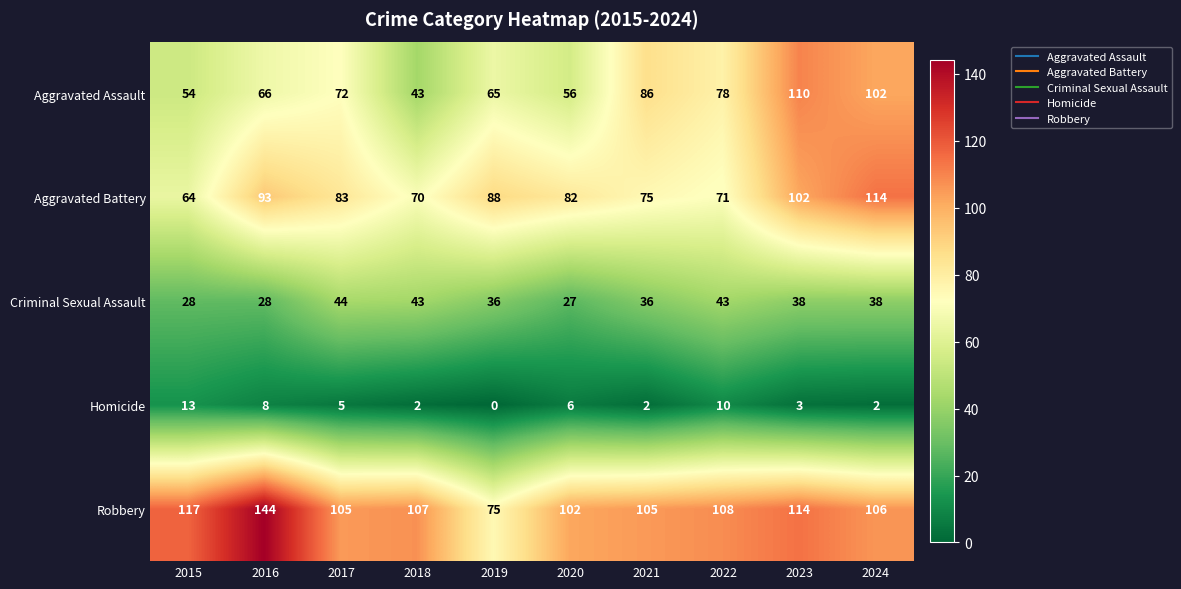

Which series has the largest total across all categories?

Robbery